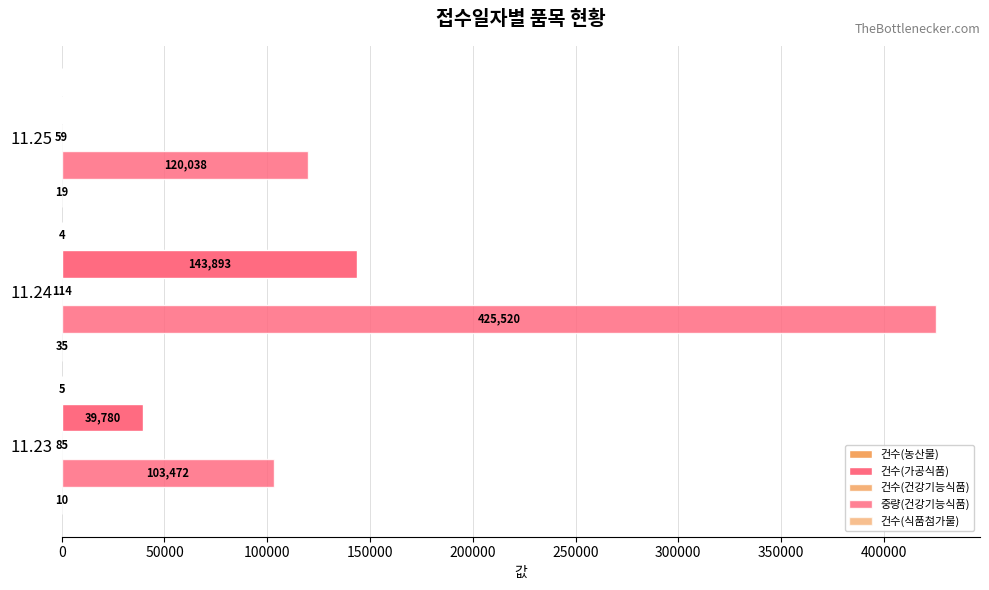

How many series are shown in this chart?

5